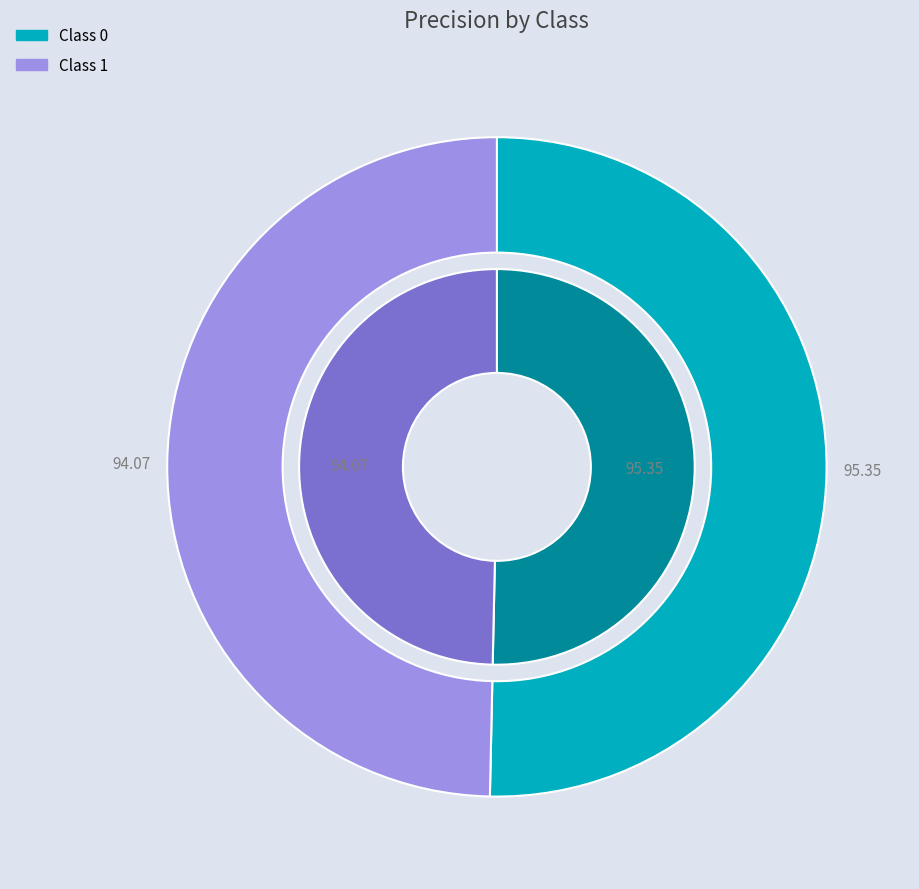

Combined, do 0 and 1 account for over 50%?

Yes